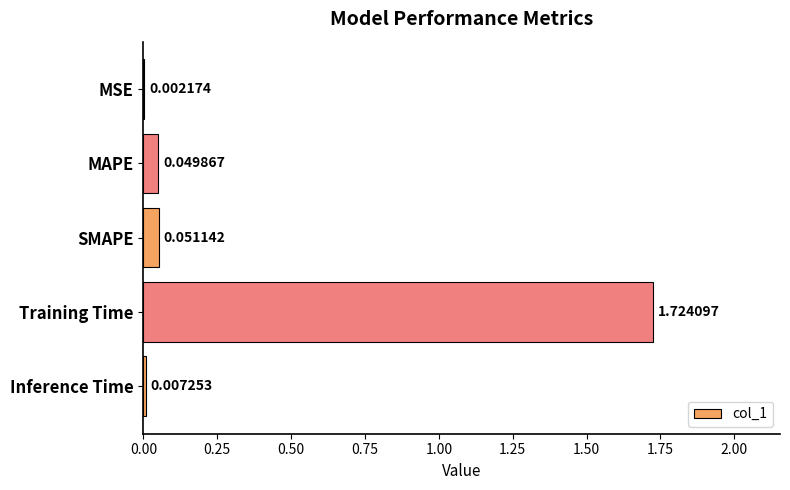

How many data points does each series have?

5